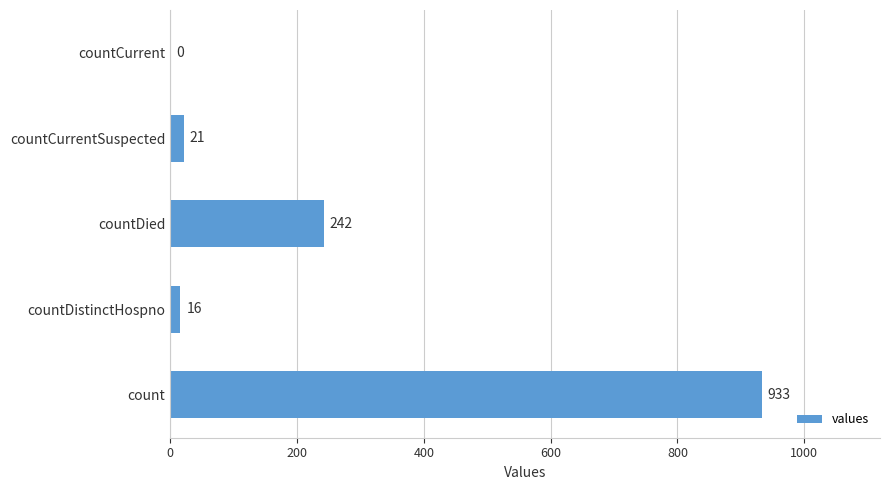

The value at countCurrent is 0. True or false?

True